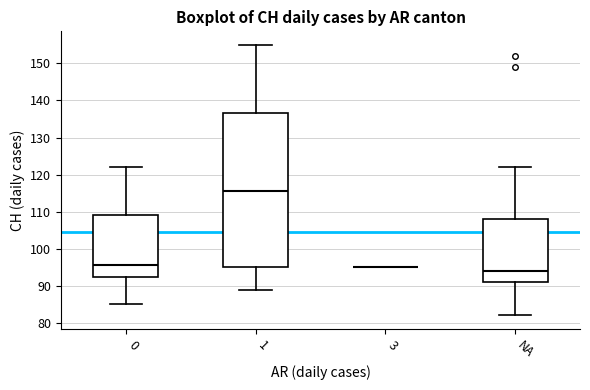

Reading left to right, read every box against the y-axis: the position of its median line, the range the box covers, and the ends of its whiskers. The values are not printed on the chart, so give them approximately, as read against the axis.

0: median 96, box 93 to 109, whiskers 85 to 122
1: median 116, box 95 to 137, whiskers 89 to 155
3: box collapsed to a line at 95, whiskers 95 to 95
NA: median 94, box 91 to 108, whiskers 82 to 122